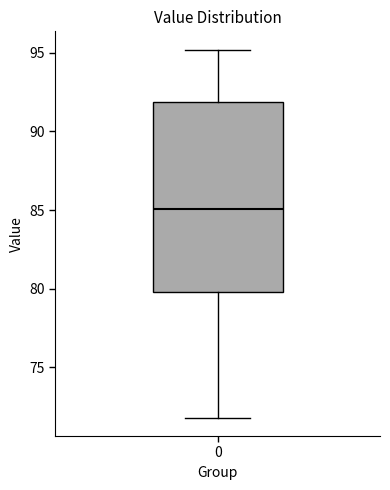

Where is the upper edge of the box at x = 0 on the y-axis? The values are not printed on the chart, so give them approximately, as read against the axis.

92